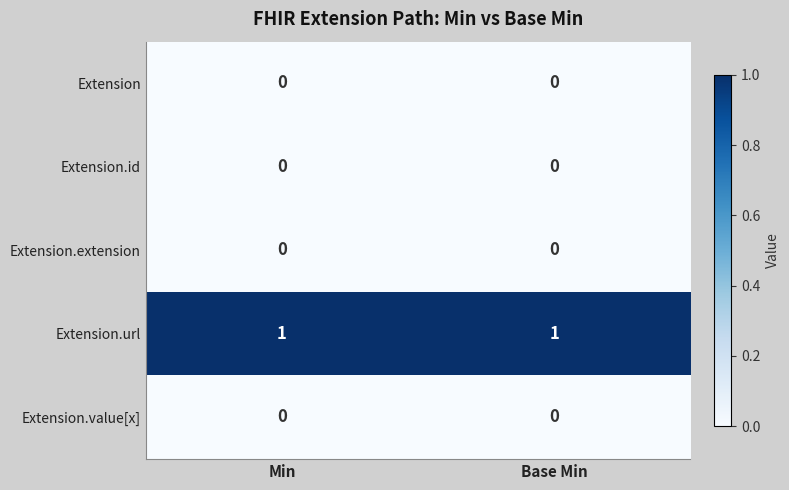

The value of Extension.value[x] at Min is 0. True or false?

True